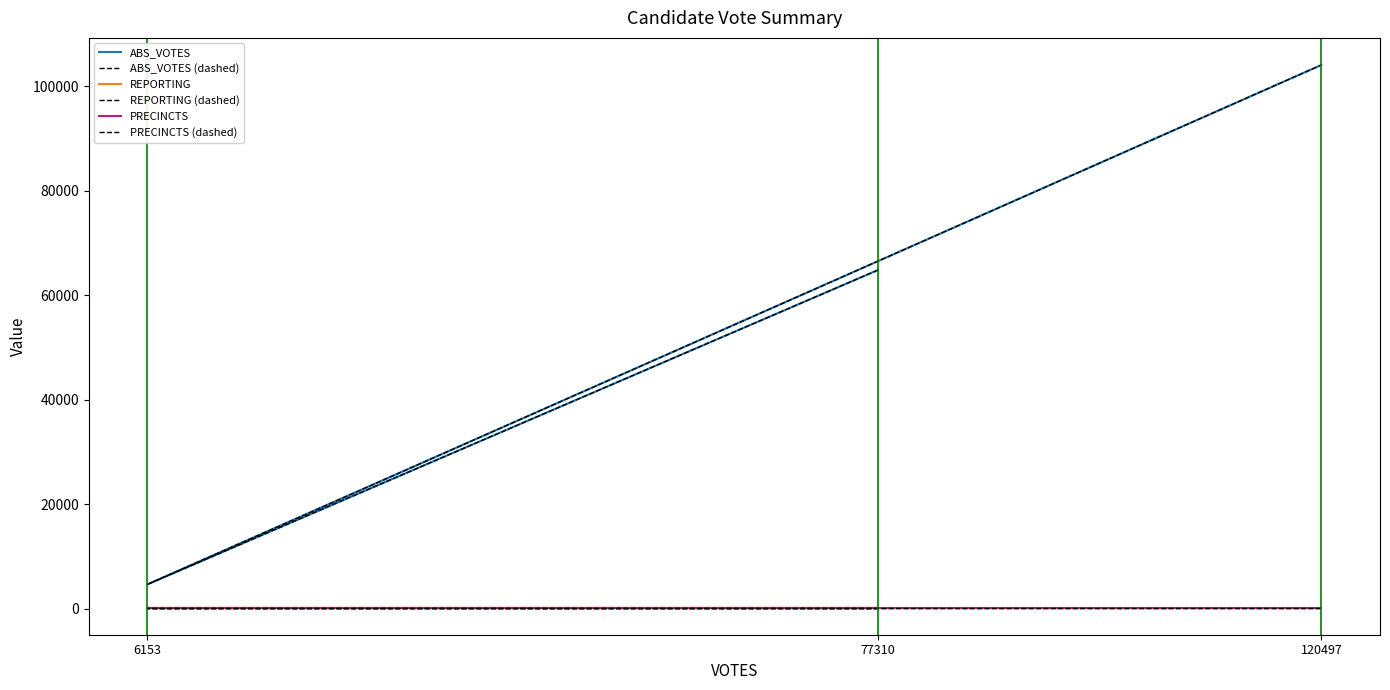

What is the label of the 1st point from the right?

120497